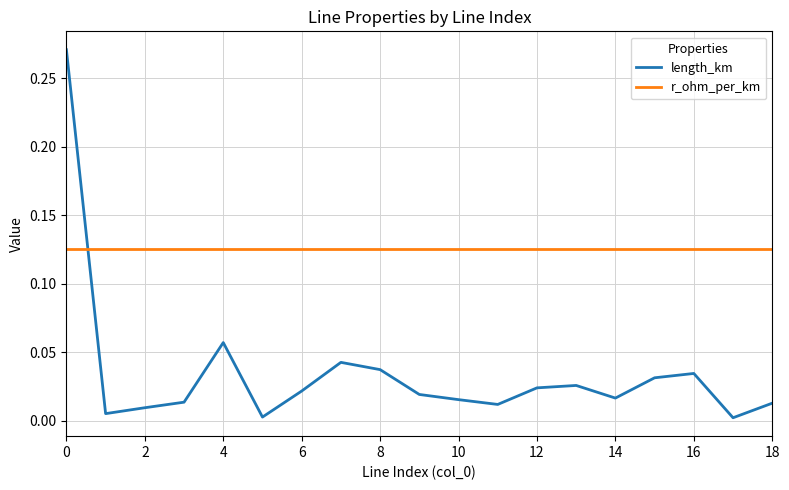

Which series has the largest total across all categories?

r_ohm_per_km